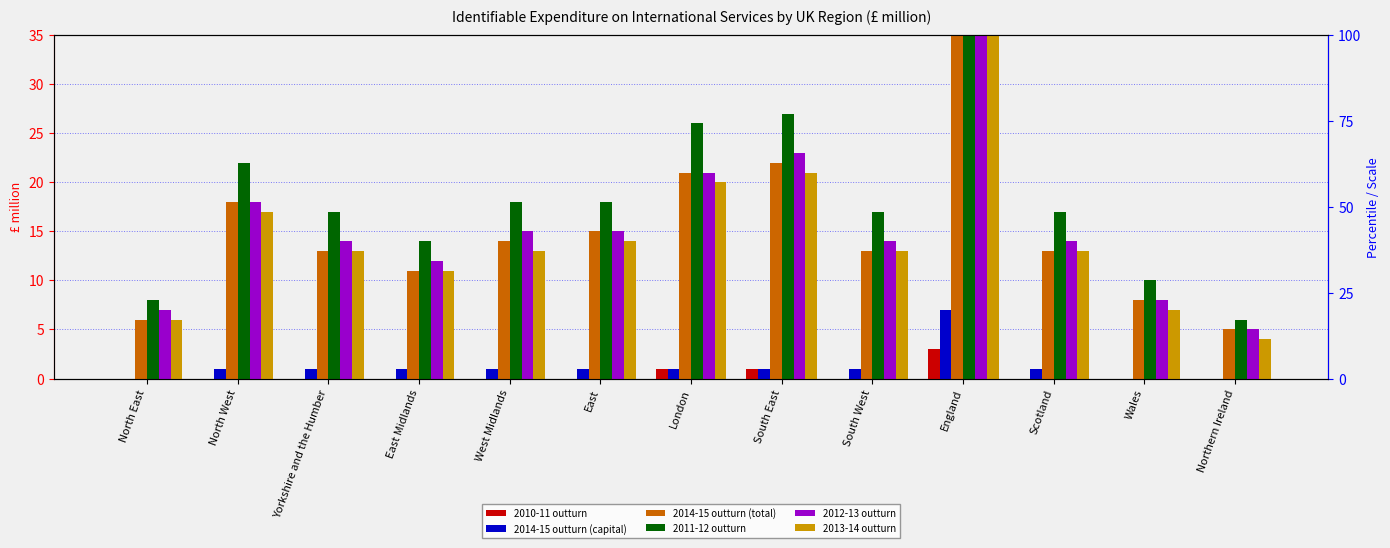

What is the value of the 2011-12 outturn bar at the 7th from the left?

26